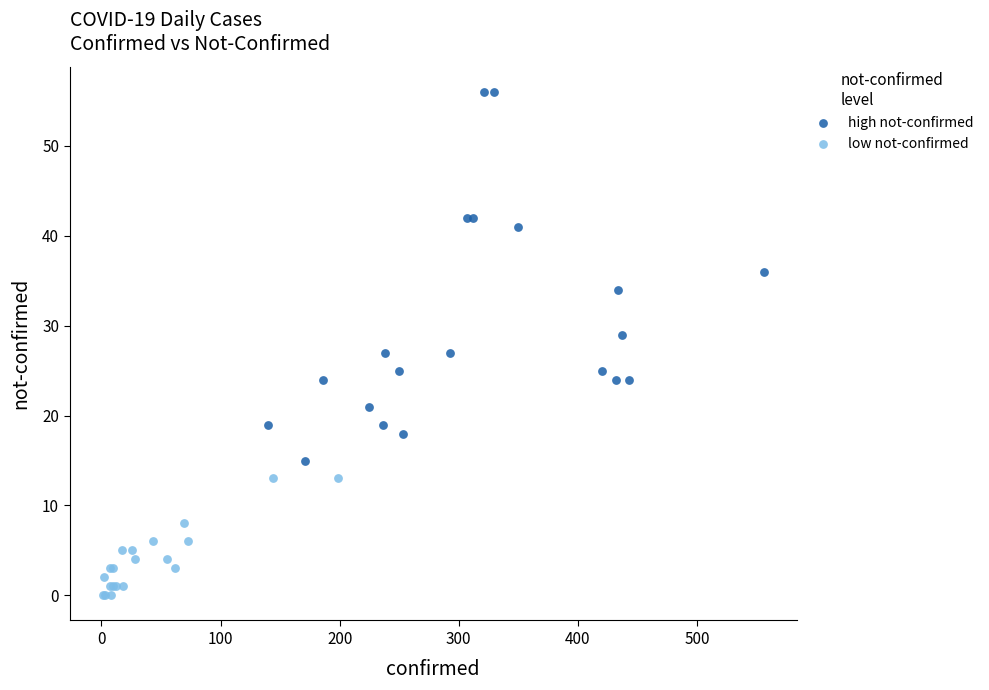

Which series reaches the minimum Y coordinate?

low not-confirmed